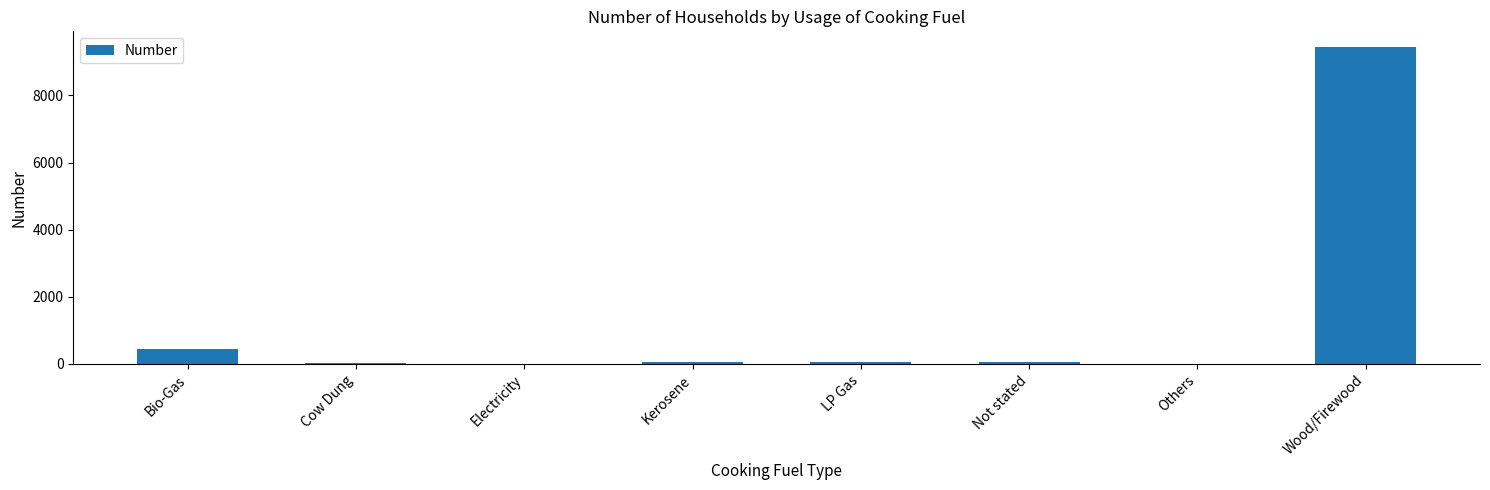

How many distinct data groups are displayed?

1